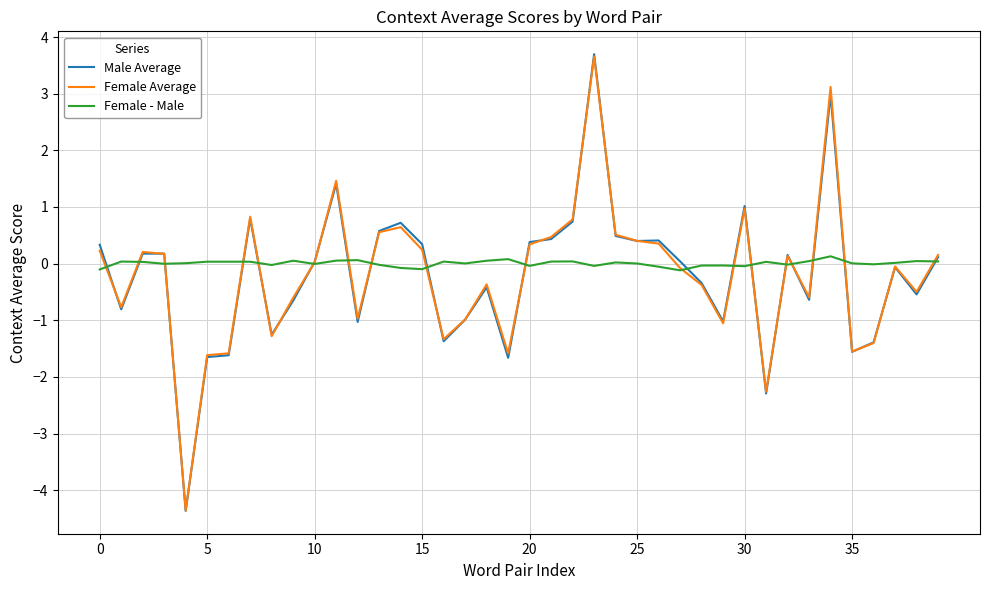

What are all the series names shown in the legend?

Male Average, Female Average, Female - Male